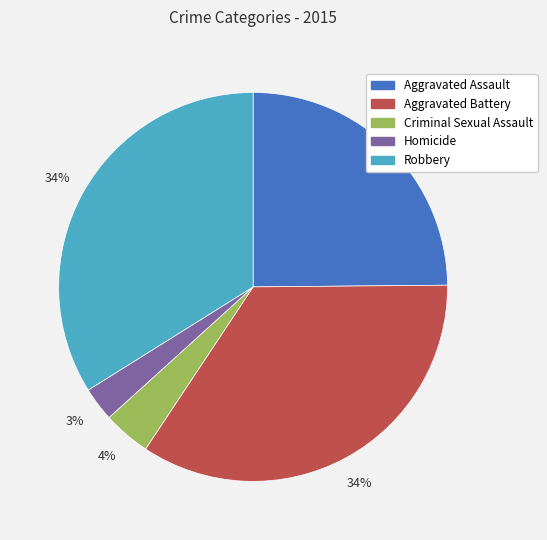

True or false: Aggravated Assault accounts for 38% of the total.

False